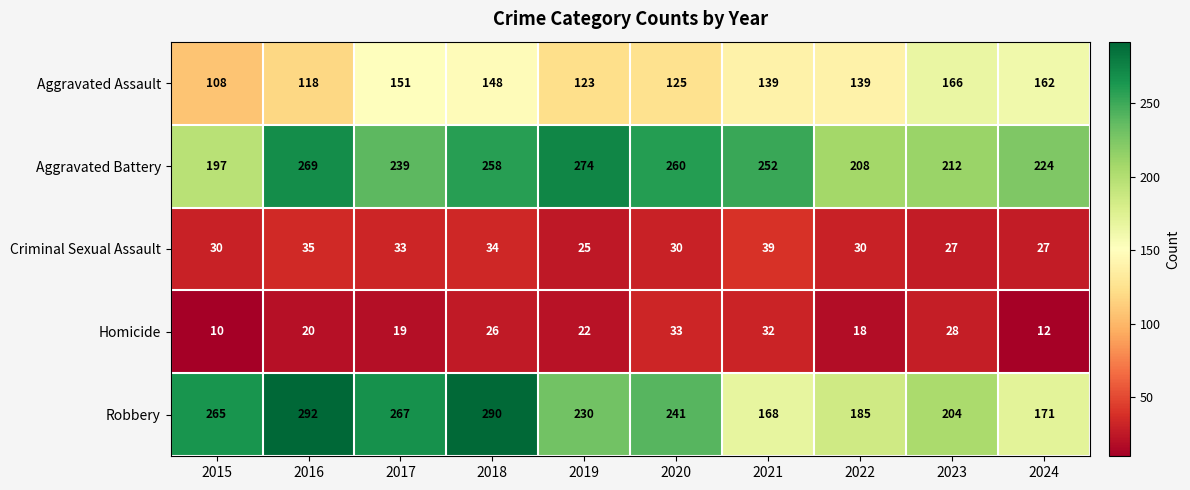

The value of Homicide at 2022 is 29. True or false?

False